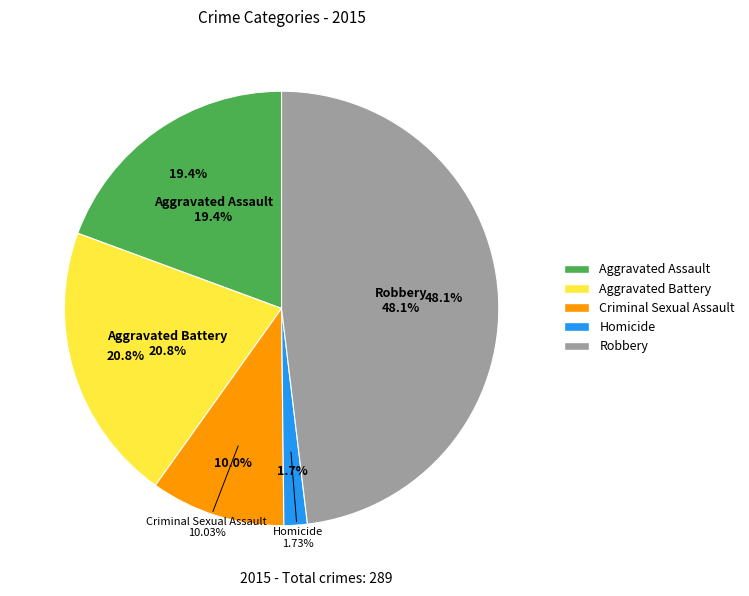

What is the change in value from Homicide to Robbery?

+134